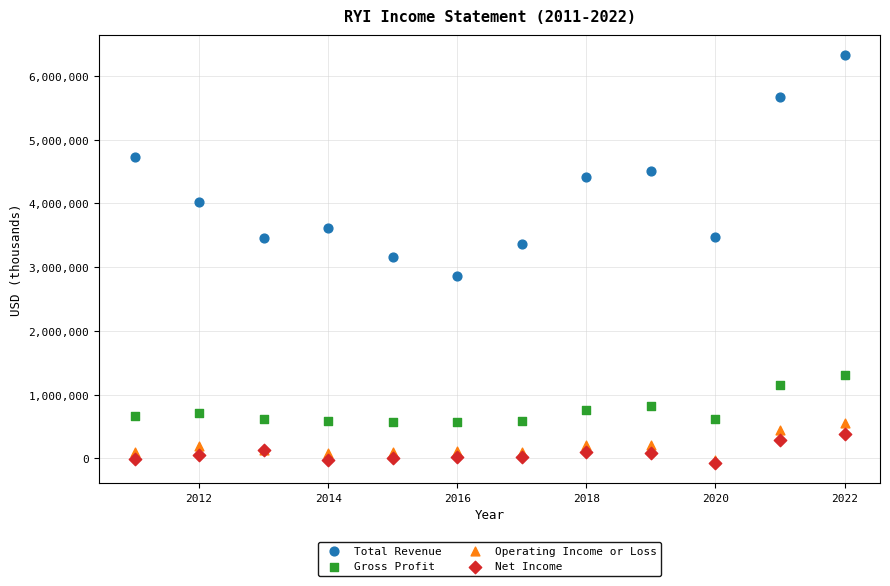

What are all the series names shown in the legend?

Total Revenue, Gross Profit, Operating Income or Loss, Net Income